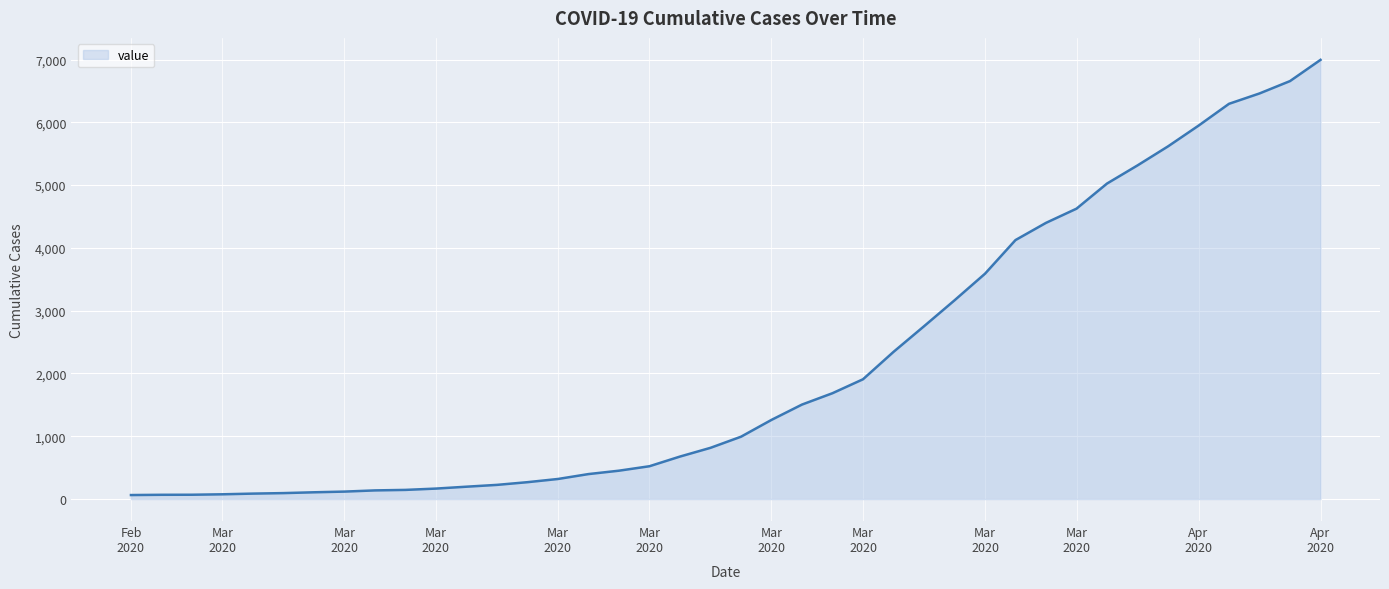

What is the sum of all values?

85677